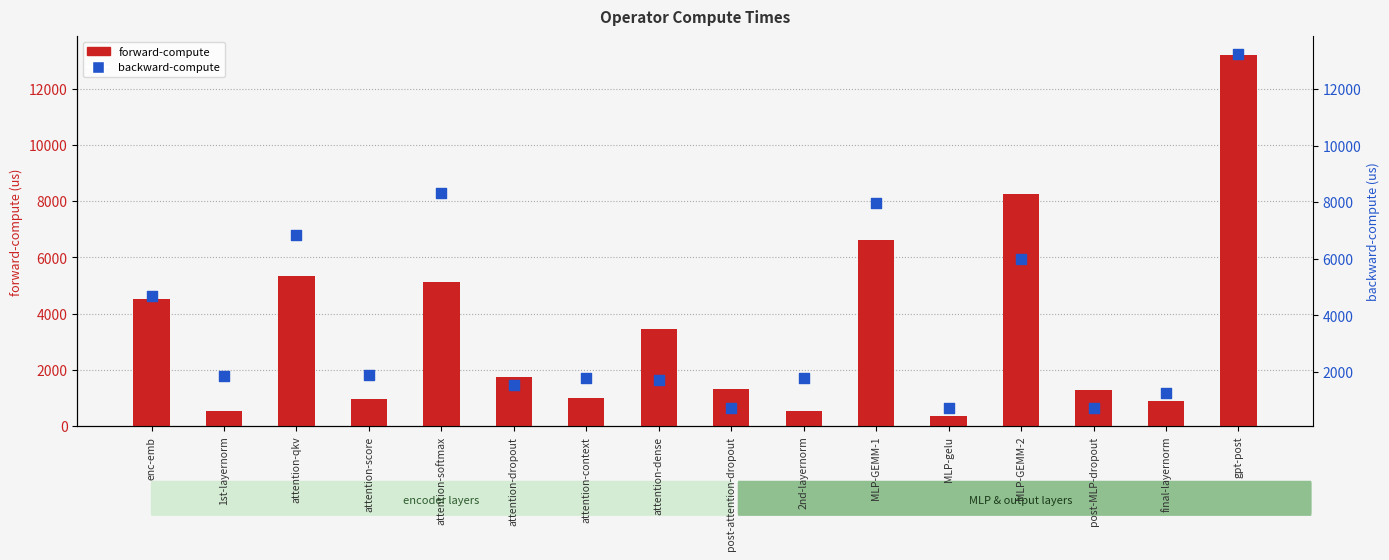

Which series has the largest total across all categories?

backward-compute